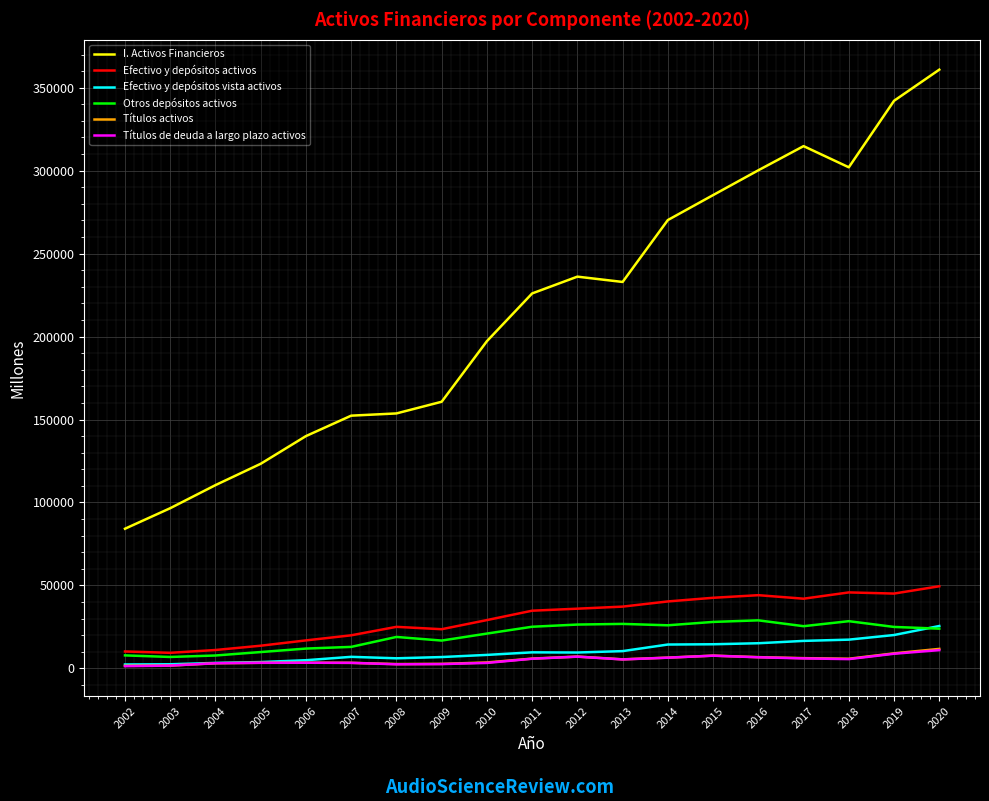

True or false: Títulos de deuda a largo plazo activos and I. Activos Financieros intersect in this chart.

False